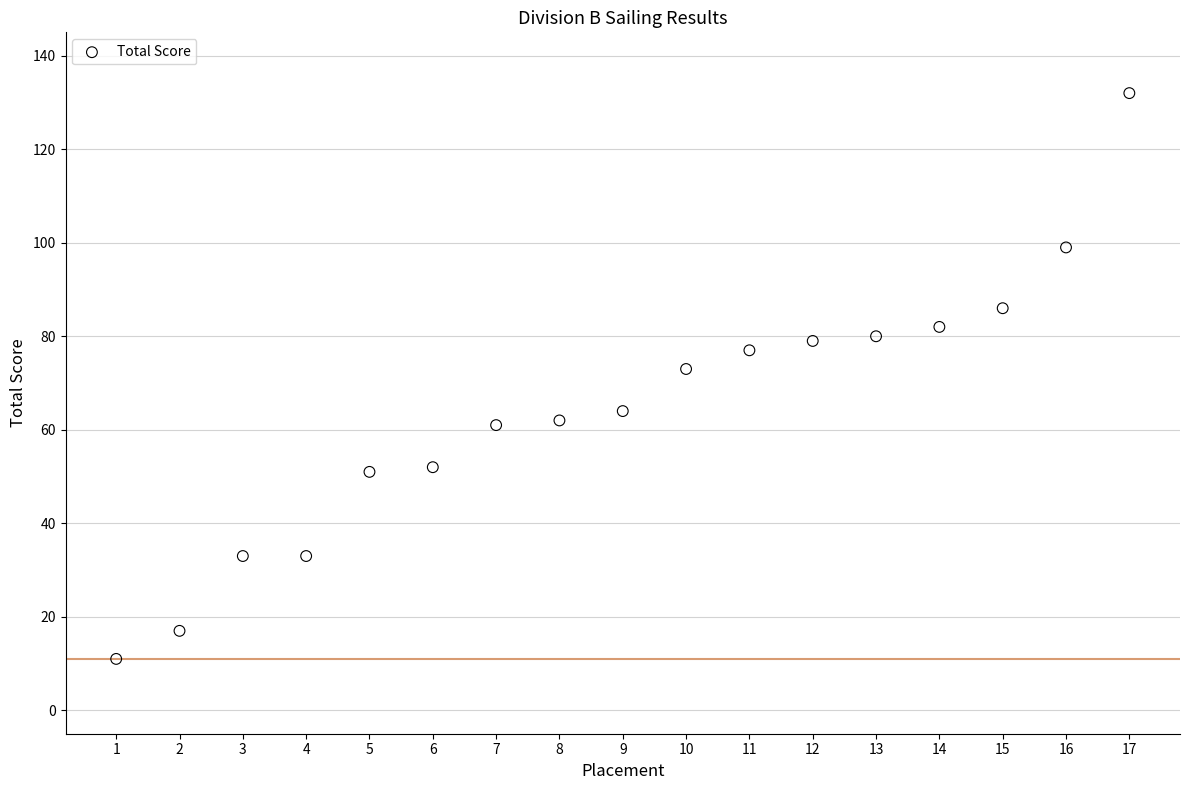

What is the range of Y values (max minus min)?

121